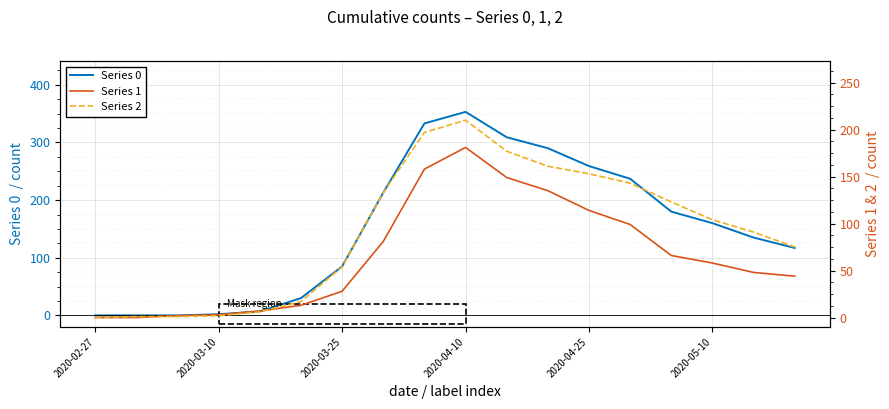

True or false: Series 2 has more than 2 interior local peaks.

False